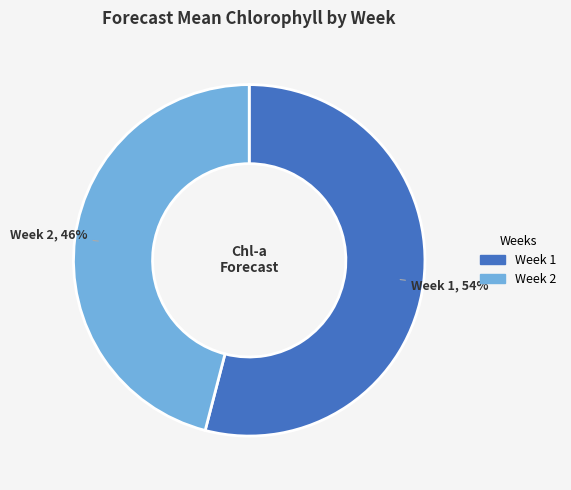

True or false: Week 2 accounts for 46% of the total.

True